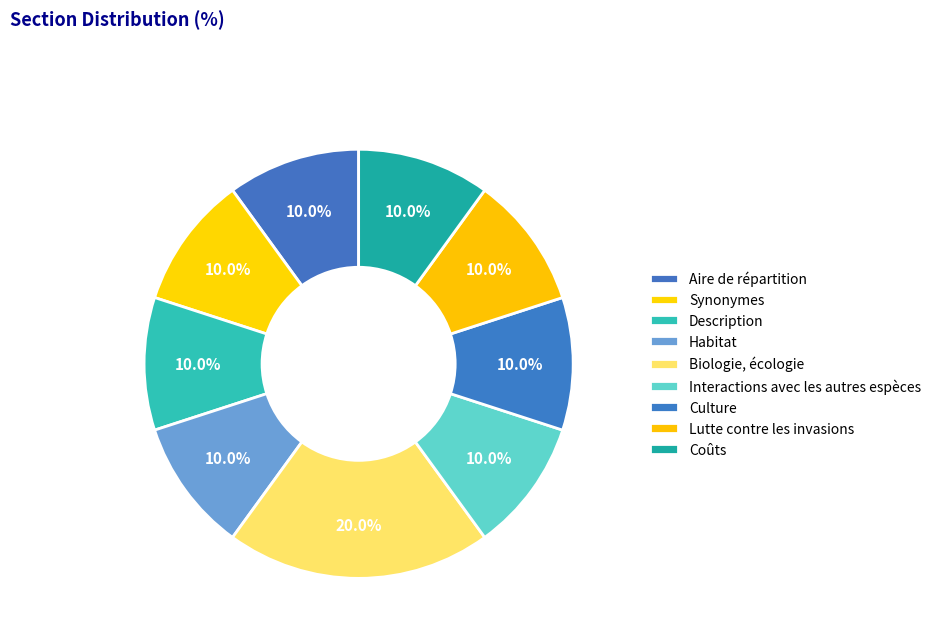

Count the number of slices in the pie.

9